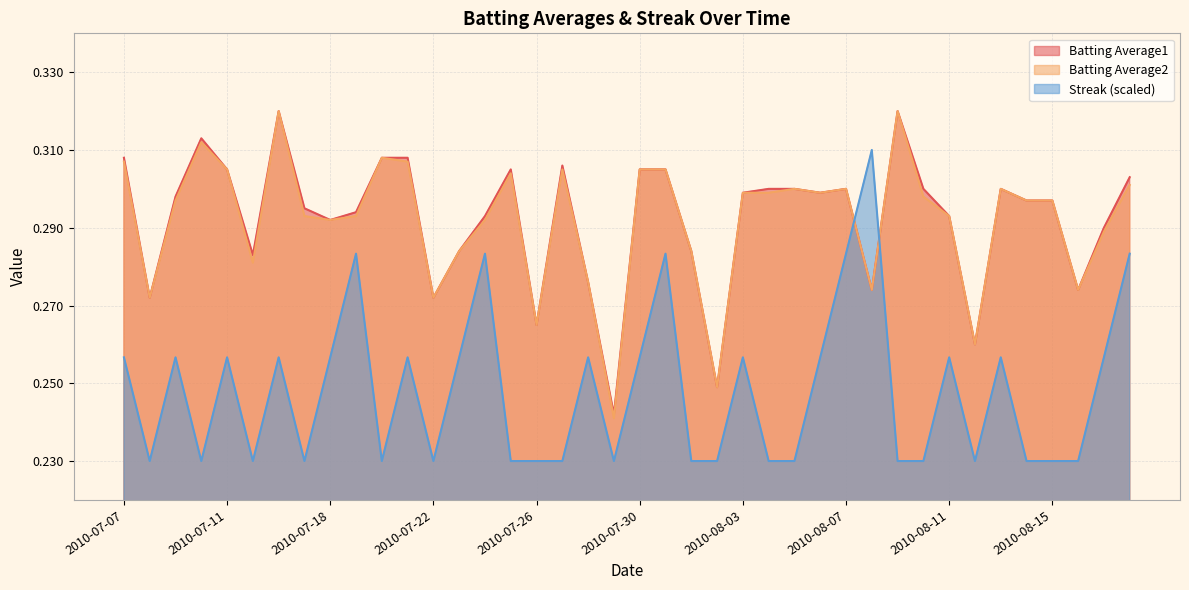

What position from the right is 2010-08-16?

3